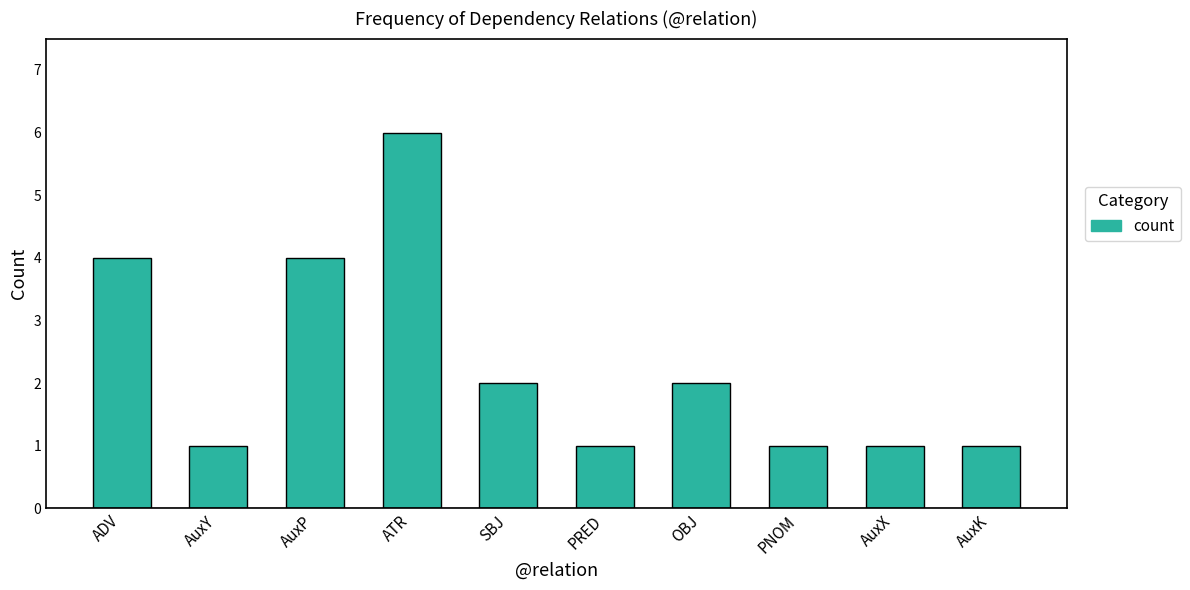

What is the ratio of the value at ATR to the value at SBJ?

3.0